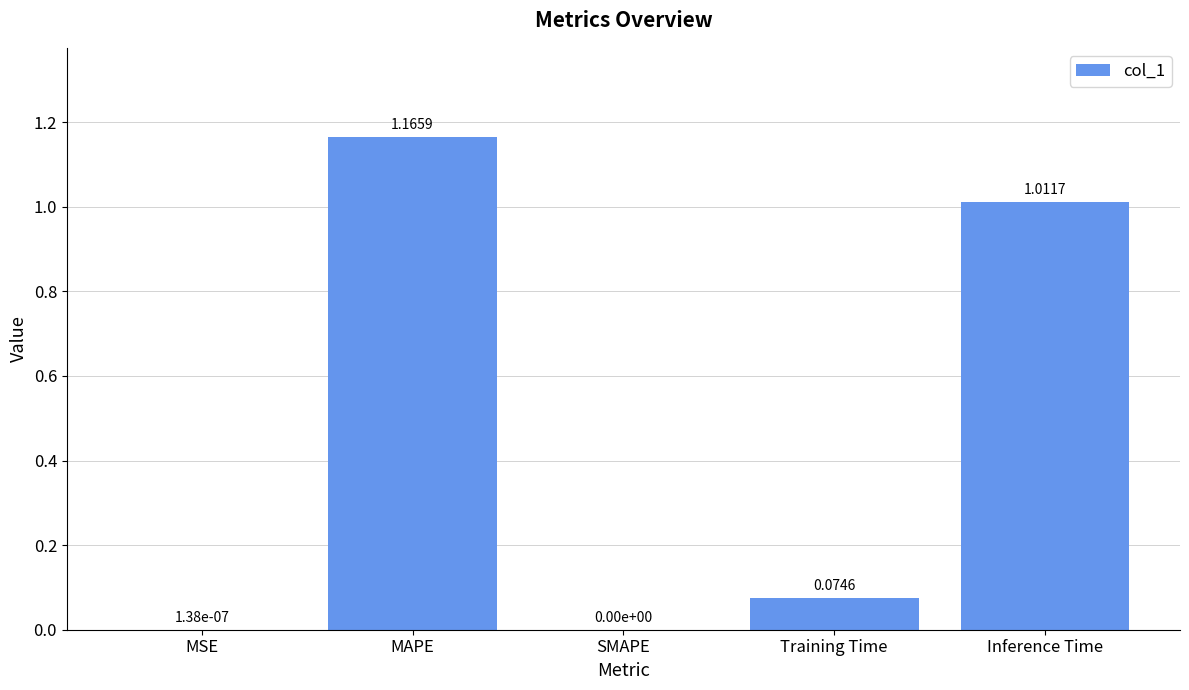

Are the bars horizontal?

No